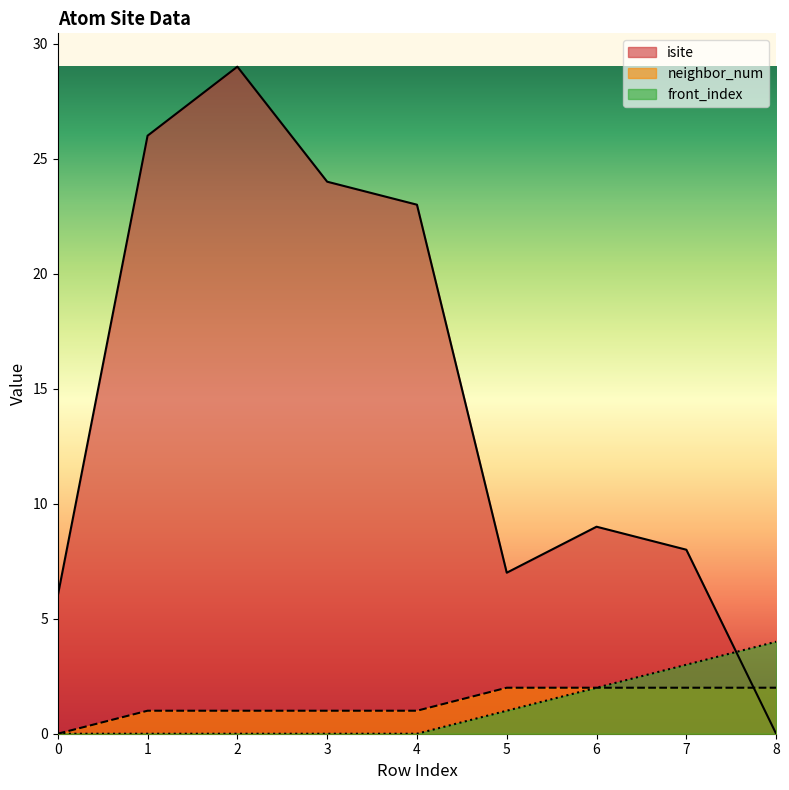

True or false: isite has more than 1 points higher than both neighbors.

True